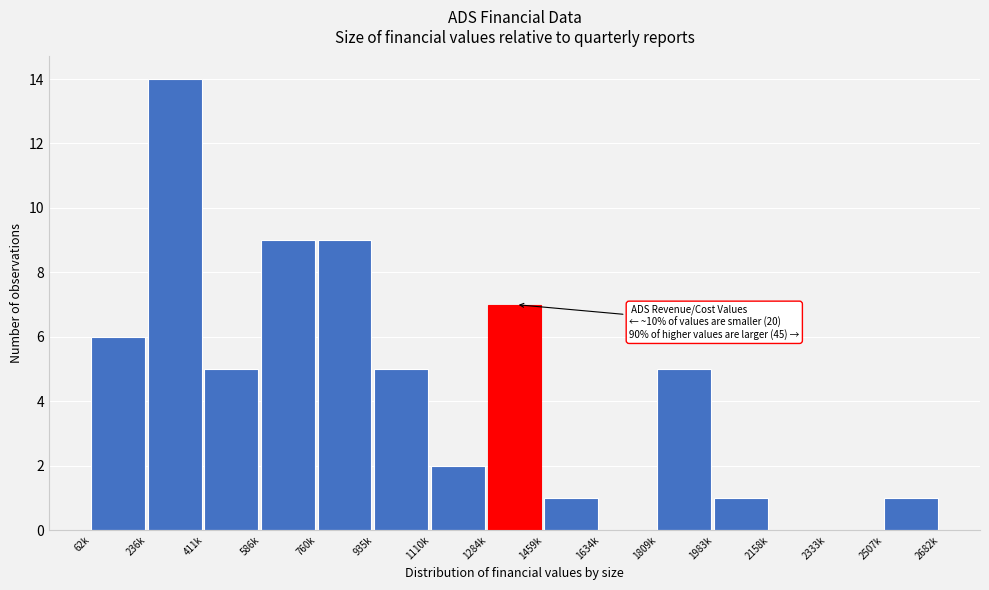

Reading left to right, transcribe all the data shown in this chart.

62k=6	236k=14	411k=5	586k=9	760k=9	935k=5	1110k=2	1284k=7	1459k=1	1634k=0	1809k=5	1983k=1	2158k=0	2333k=0	2507k=1